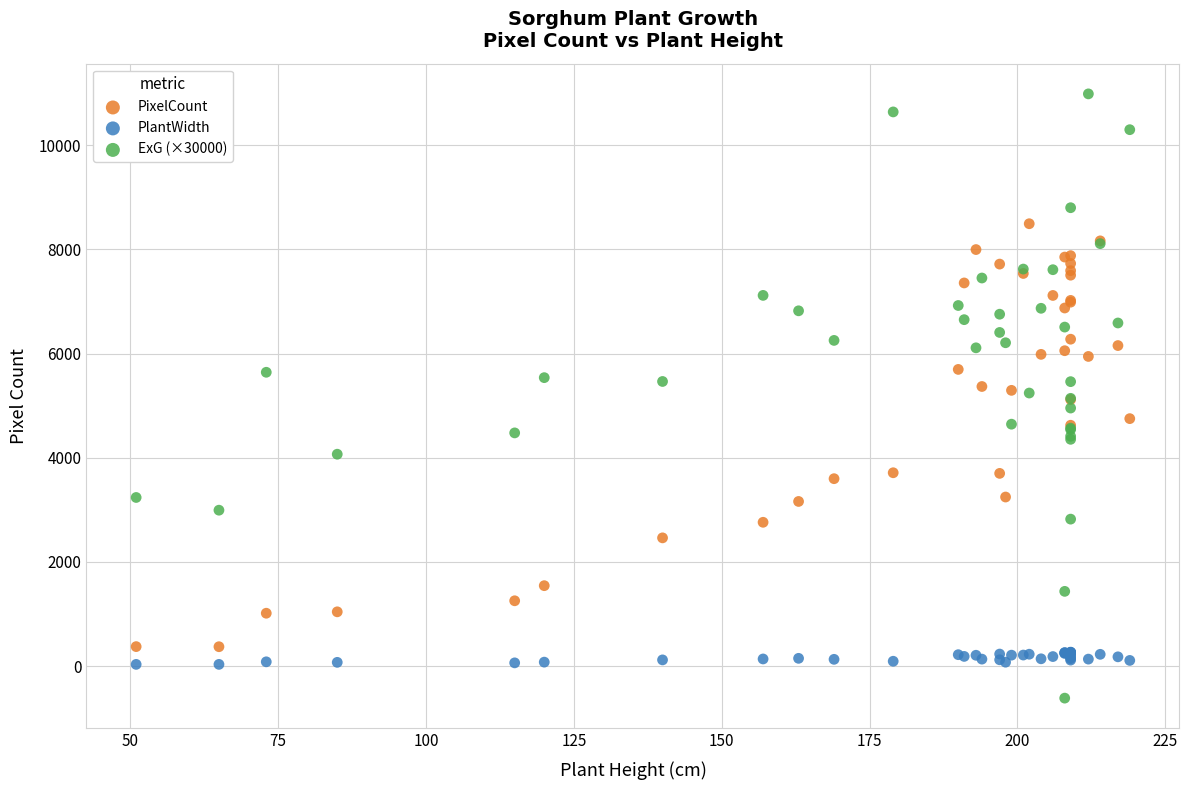

What is the X range (max minus min) for the scatter plot?

168.0